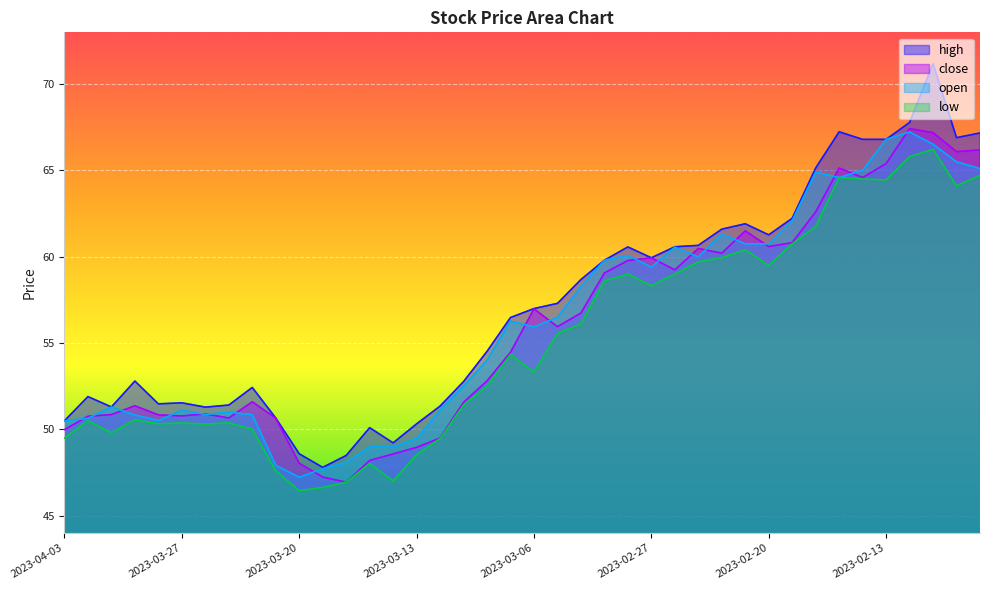

Reading right to left, list all the values displayed in this chart.

close: 2023-02-07=66.2	2023-02-08=66.1	2023-02-09=67.2	2023-02-10=67.4	2023-02-13=65.4	2023-02-14=64.6	2023-02-15=65.1	2023-02-16=62.6	2023-02-17=60.8	2023-02-20=60.6	2023-02-21=61.5	2023-02-22=60.2	2023-02-23=60.5	2023-02-24=59.2	2023-02-27=59.9	2023-02-28=59.8	2023-03-01=59.1	2023-03-02=56.7	2023-03-03=56.0	2023-03-06=57.0	2023-03-07=54.5	2023-03-08=52.8	2023-03-09=51.6	2023-03-10=49.5	2023-03-13=49.0	2023-03-14=48.6	2023-03-15=48.2	2023-03-16=46.9	2023-03-17=47.2	2023-03-20=48.0	2023-03-21=50.6	2023-03-22=51.6	2023-03-23=50.7	2023-03-24=50.9	2023-03-27=50.8	2023-03-28=50.8	2023-03-29=51.4	2023-03-30=50.9	2023-03-31=50.8	2023-04-03=50.0
open: 2023-02-07=65.1	2023-02-08=65.5	2023-02-09=66.5	2023-02-10=67.2	2023-02-13=66.8	2023-02-14=65.0	2023-02-15=64.6	2023-02-16=64.9	2023-02-17=62.1	2023-02-20=60.8	2023-02-21=60.8	2023-02-22=61.3	2023-02-23=60.0	2023-02-24=60.6	2023-02-27=59.4	2023-02-28=60.1	2023-03-01=59.8	2023-03-02=58.3	2023-03-03=56.5	2023-03-06=55.9	2023-03-07=56.3	2023-03-08=54.0	2023-03-09=52.5	2023-03-10=51.1	2023-03-13=49.5	2023-03-14=49.0	2023-03-15=49.0	2023-03-16=48.1	2023-03-17=47.7	2023-03-20=47.2	2023-03-21=47.9	2023-03-22=50.9	2023-03-23=51.0	2023-03-24=50.9	2023-03-27=51.1	2023-03-28=50.5	2023-03-29=50.8	2023-03-30=51.3	2023-03-31=50.6	2023-04-03=50.5
high: 2023-02-07=67.2	2023-02-08=66.9	2023-02-09=71.2	2023-02-10=67.8	2023-02-13=66.8	2023-02-14=66.8	2023-02-15=67.2	2023-02-16=65.1	2023-02-17=62.2	2023-02-20=61.3	2023-02-21=61.9	2023-02-22=61.6	2023-02-23=60.7	2023-02-24=60.6	2023-02-27=59.9	2023-02-28=60.6	2023-03-01=59.8	2023-03-02=58.7	2023-03-03=57.3	2023-03-06=57.0	2023-03-07=56.5	2023-03-08=54.5	2023-03-09=52.8	2023-03-10=51.4	2023-03-13=50.3	2023-03-14=49.2	2023-03-15=50.1	2023-03-16=48.5	2023-03-17=47.8	2023-03-20=48.6	2023-03-21=50.7	2023-03-22=52.4	2023-03-23=51.4	2023-03-24=51.3	2023-03-27=51.5	2023-03-28=51.5	2023-03-29=52.8	2023-03-30=51.3	2023-03-31=51.9	2023-04-03=50.5
low: 2023-02-07=64.7	2023-02-08=64.1	2023-02-09=66.2	2023-02-10=65.8	2023-02-13=64.5	2023-02-14=64.5	2023-02-15=64.6	2023-02-16=61.8	2023-02-17=60.8	2023-02-20=59.5	2023-02-21=60.4	2023-02-22=60.0	2023-02-23=59.7	2023-02-24=59.0	2023-02-27=58.3	2023-02-28=59.0	2023-03-01=58.6	2023-03-02=56.1	2023-03-03=55.5	2023-03-06=53.3	2023-03-07=54.4	2023-03-08=52.5	2023-03-09=51.4	2023-03-10=49.5	2023-03-13=48.5	2023-03-14=47.0	2023-03-15=48.0	2023-03-16=46.9	2023-03-17=46.6	2023-03-20=46.5	2023-03-21=47.6	2023-03-22=50.0	2023-03-23=50.4	2023-03-24=50.3	2023-03-27=50.4	2023-03-28=50.3	2023-03-29=50.6	2023-03-30=49.8	2023-03-31=50.5	2023-04-03=49.5